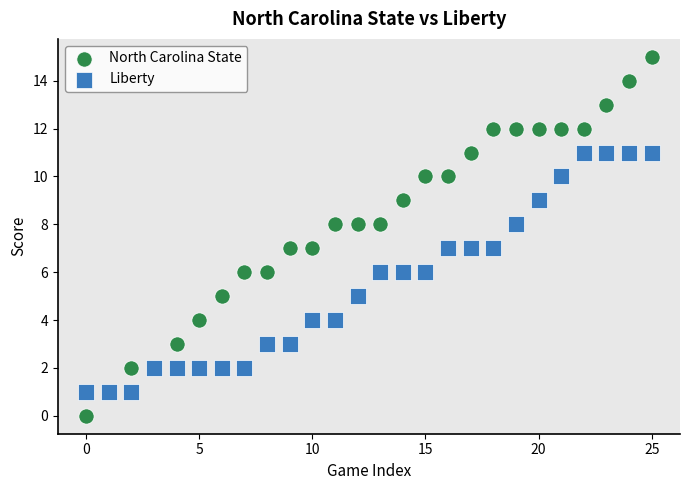

What are all the series names shown in the legend?

North Carolina State, Liberty